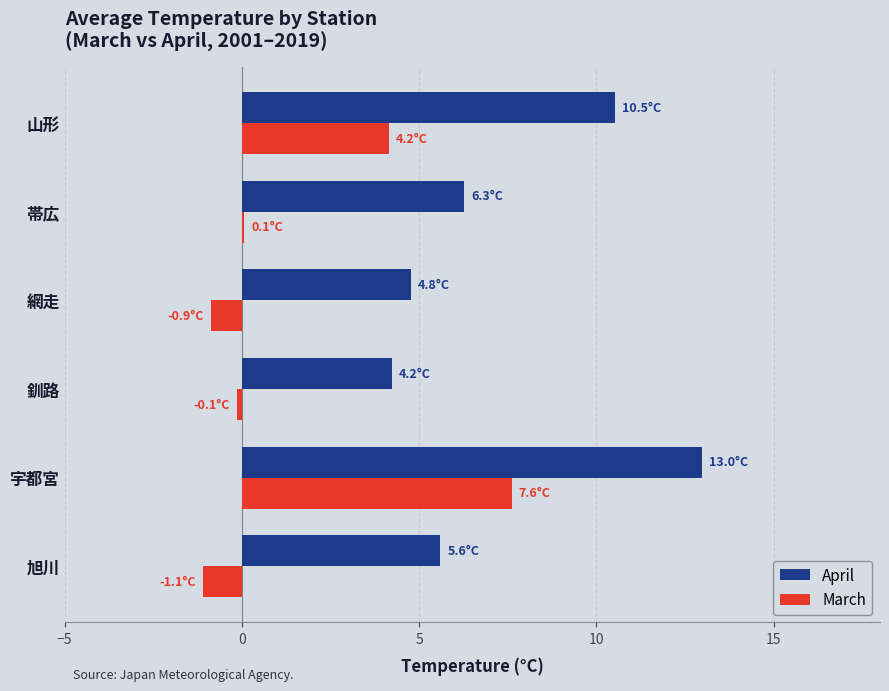

What are all the series names shown in the legend?

April, March